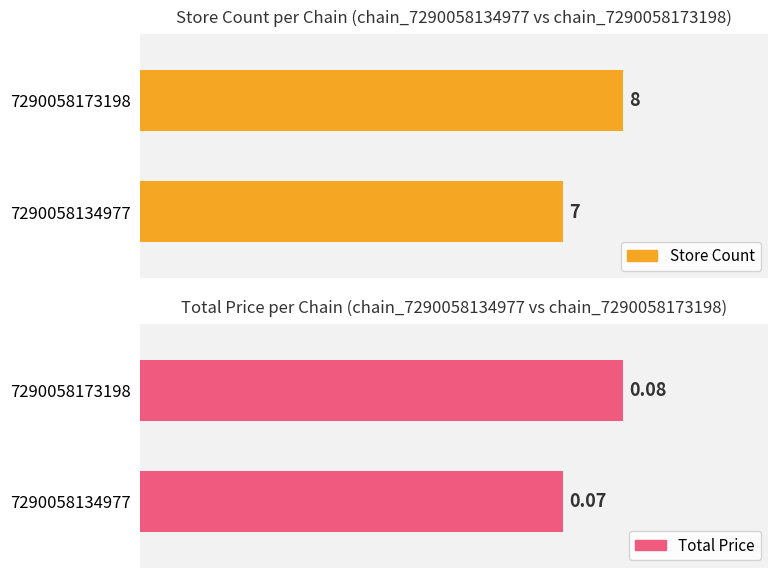

How many bars are there in each group?

2